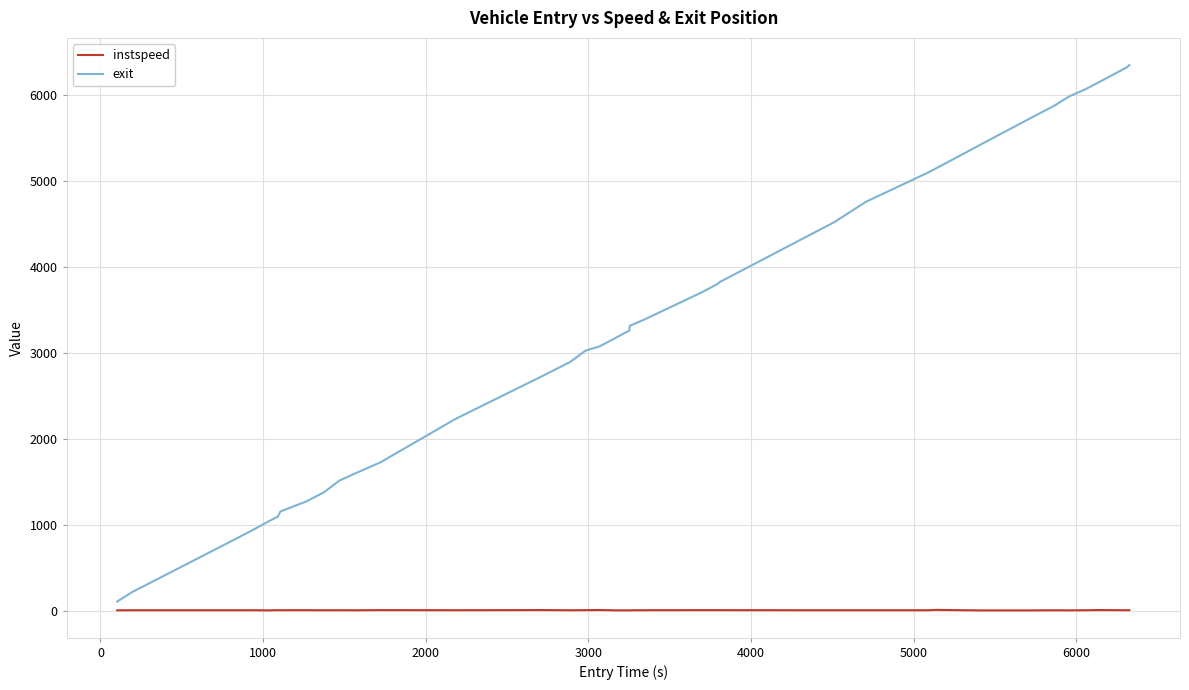

Which series has the largest total across all categories?

exit